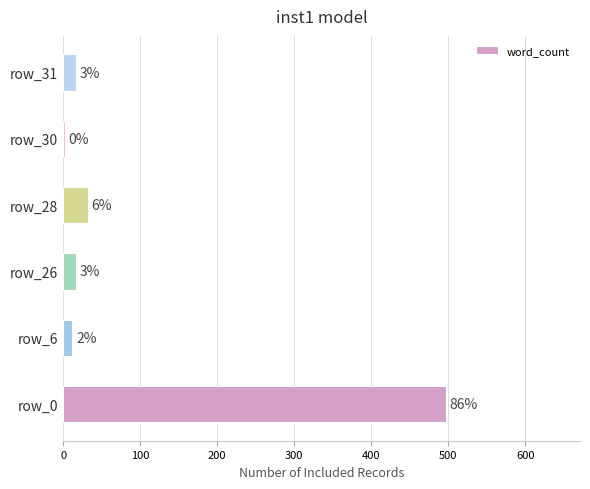

Does the chart contain stacked bars?

No